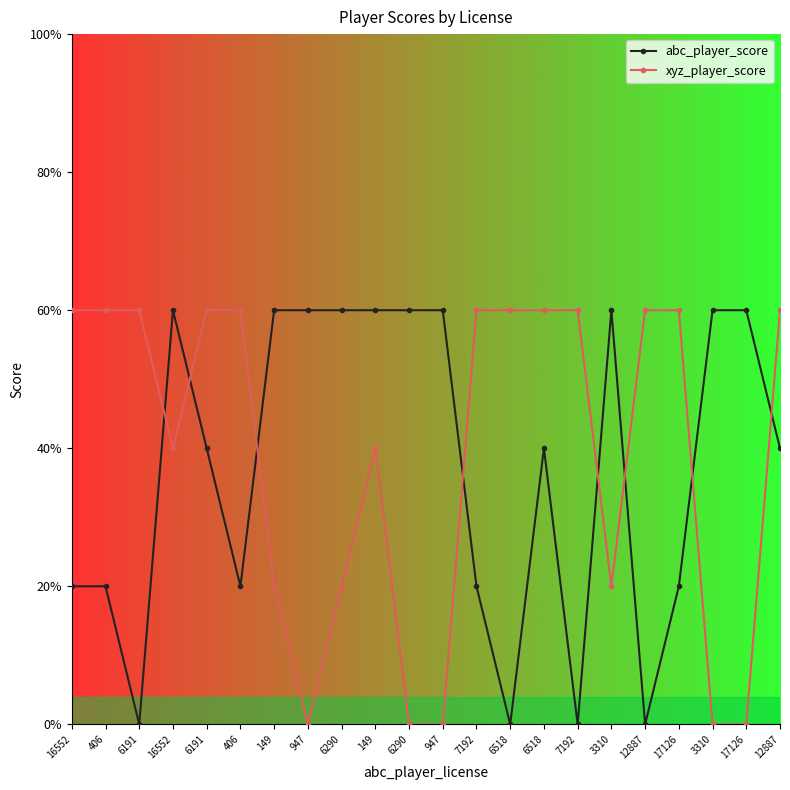

What are all the series names shown in the legend?

abc_player_score, xyz_player_score